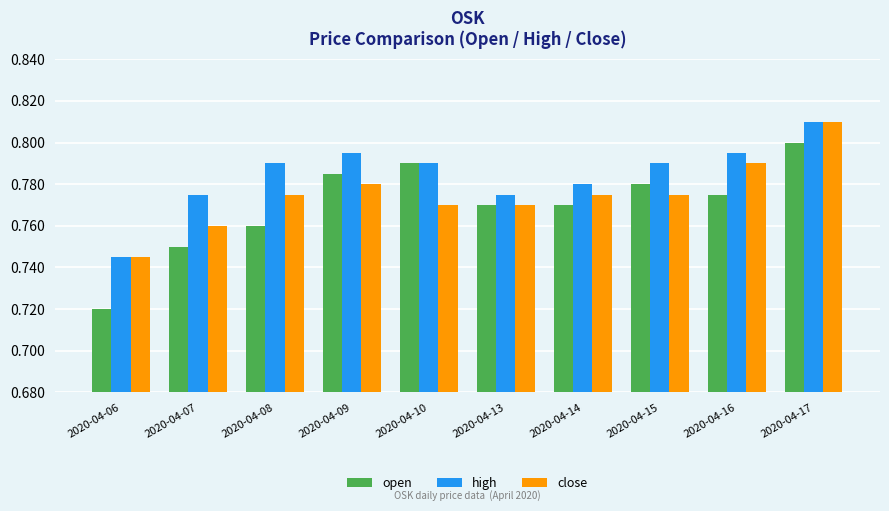

Is it true that high equals 1.3 at 2020-04-16?

False